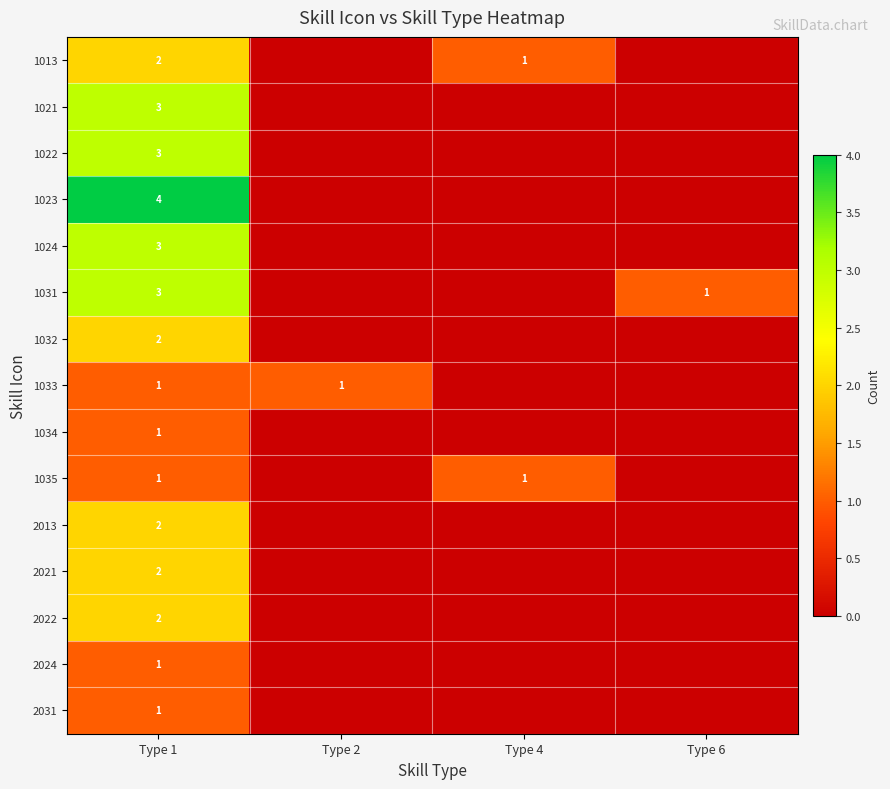

What is the maximum value for row_2?

3